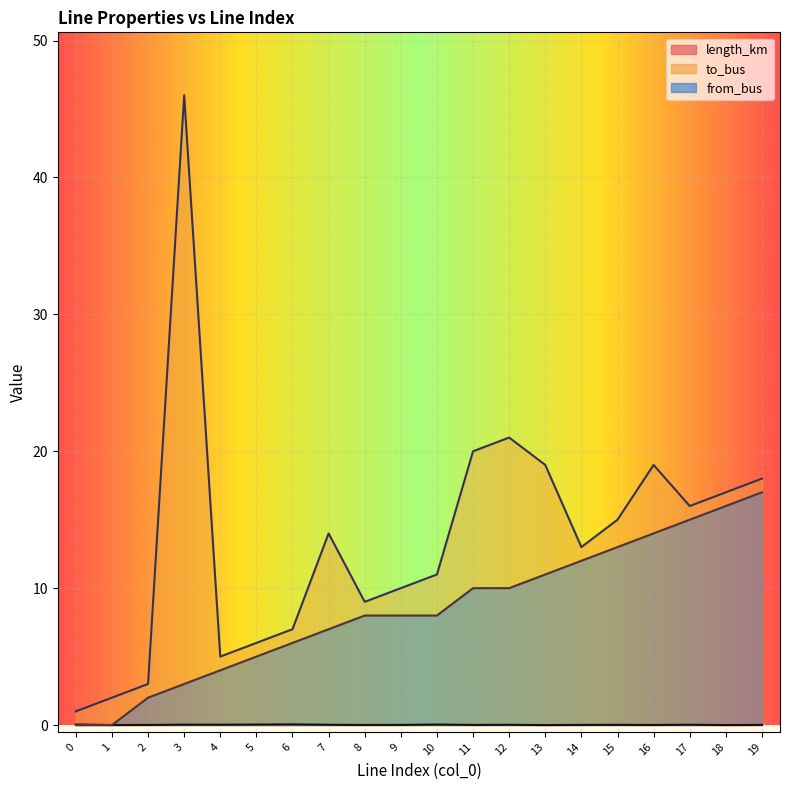

Which series ends up on top after the final intersection of length_km and from_bus?

from_bus